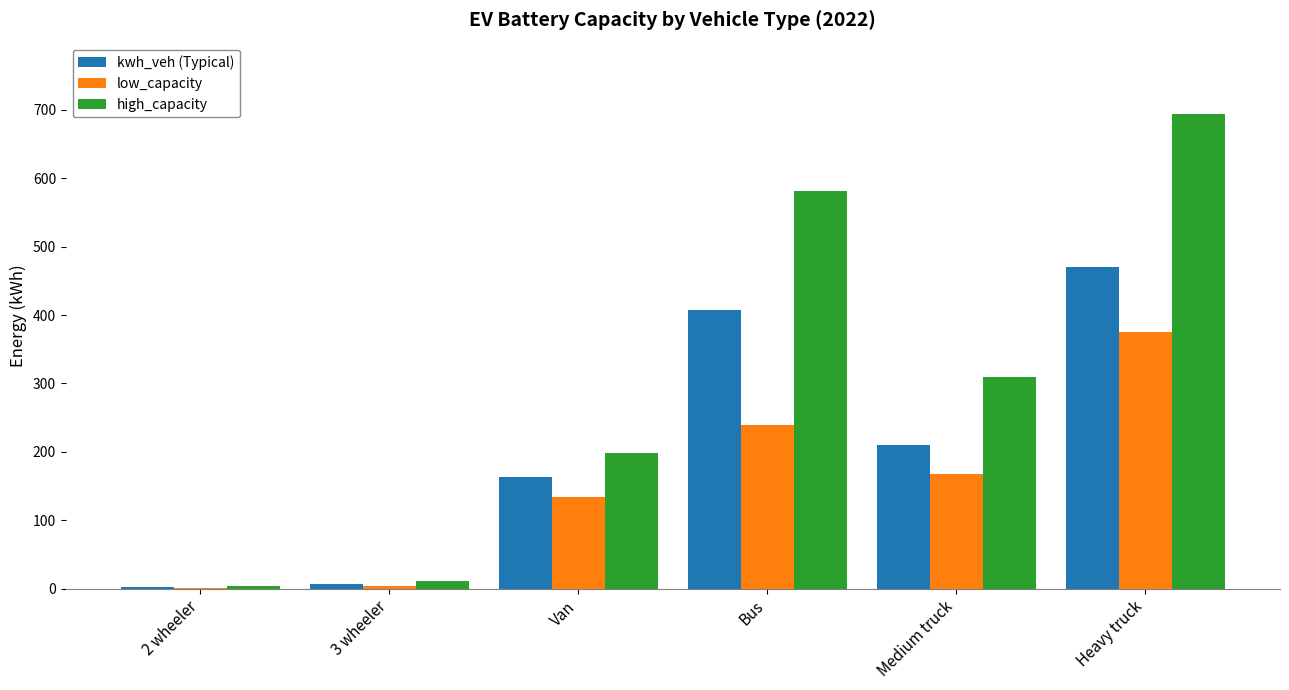

What is the highest value of the high_capacity series?

694.0